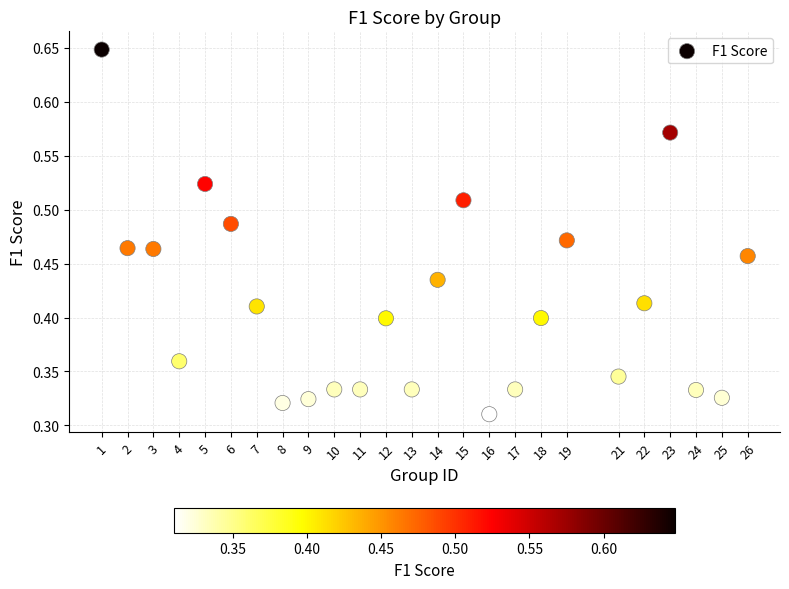

What is the range of X values (max minus min)?

25.0